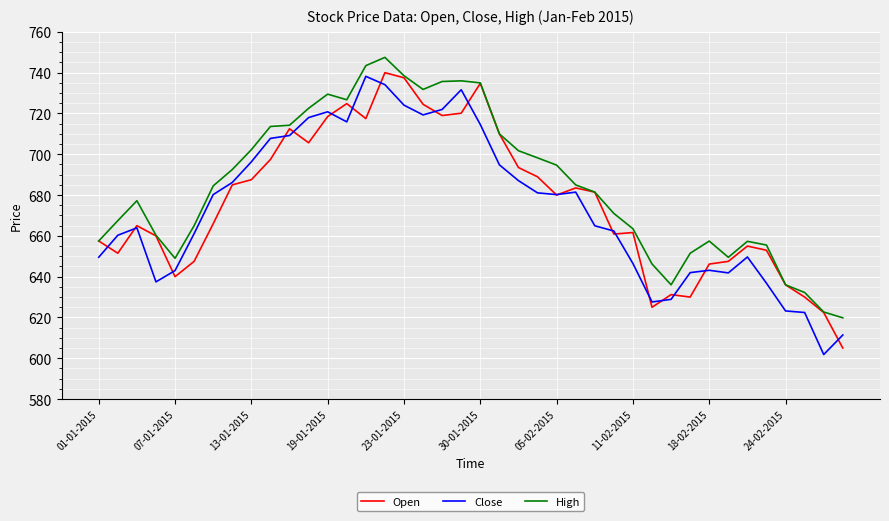

What is the maximum value shown in the chart?

747.5